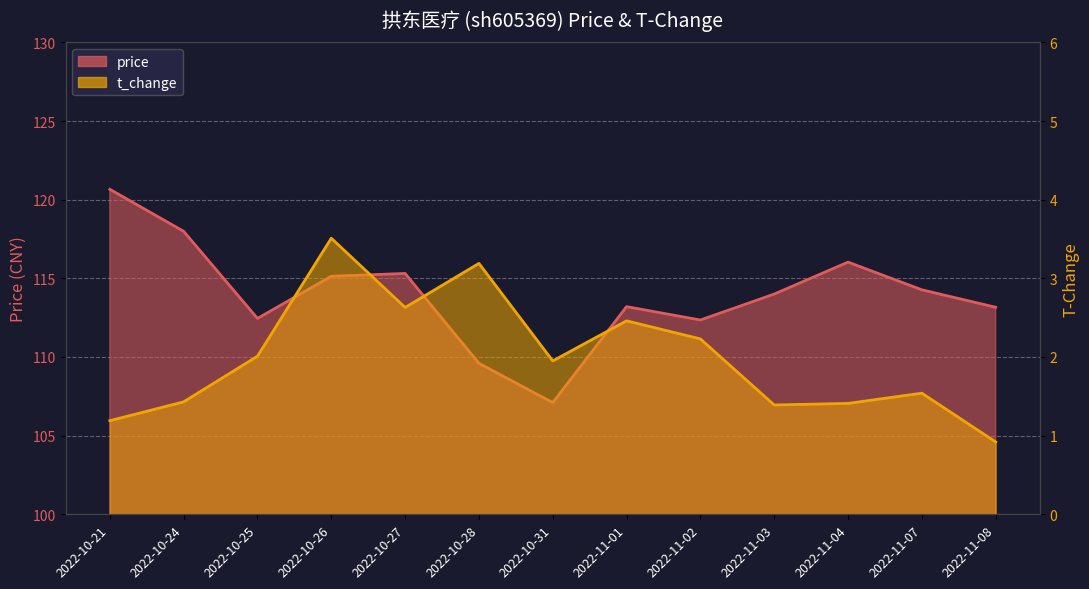

Which category has the lowest value across all series?

2022-11-08